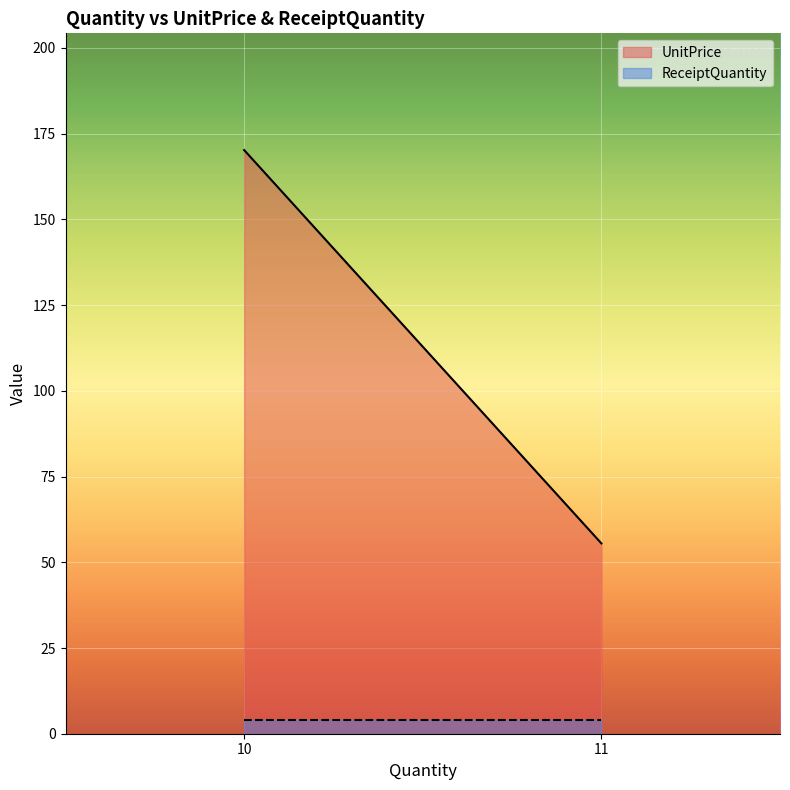

What is the spread (max minus min) of values at 10?

166.2